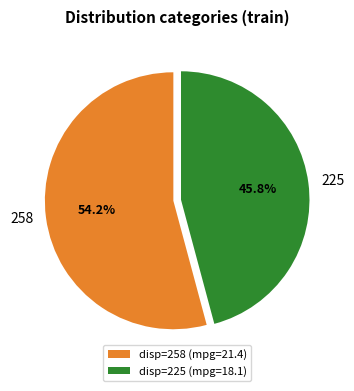

Which has a higher value, 225 or 258?

258